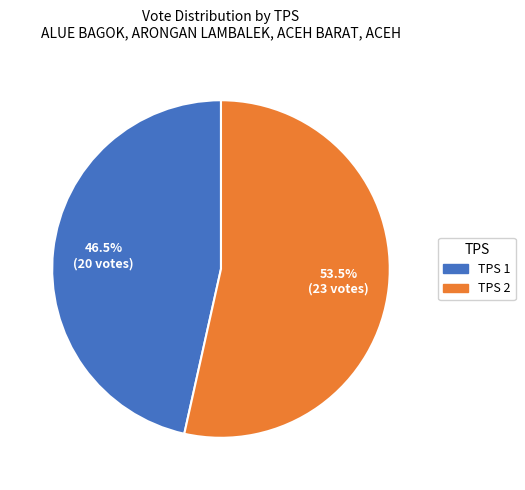

How many slices are in this pie chart?

2